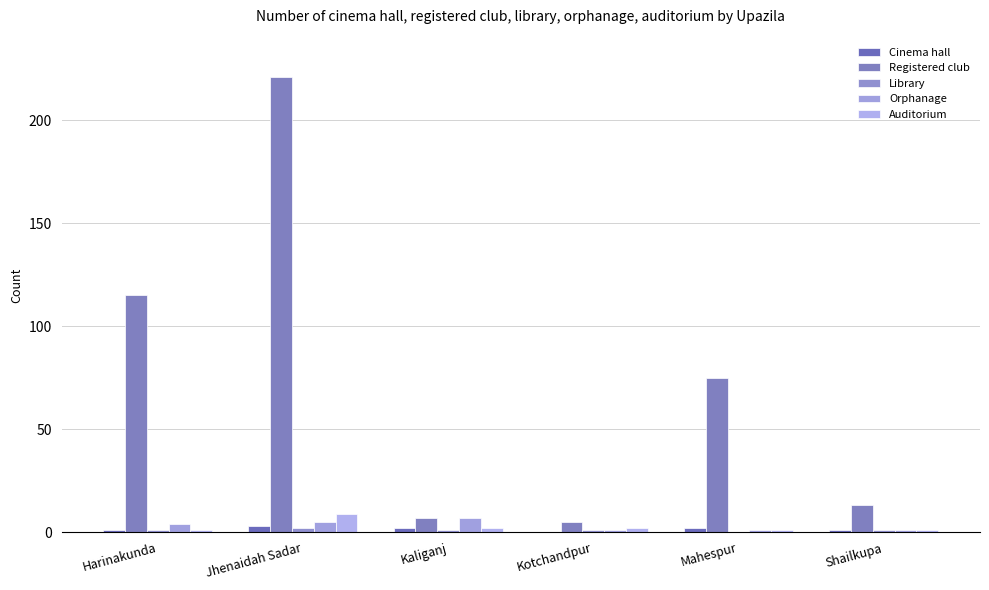

Is it true that Auditorium equals 3 at Kotchandpur?

False